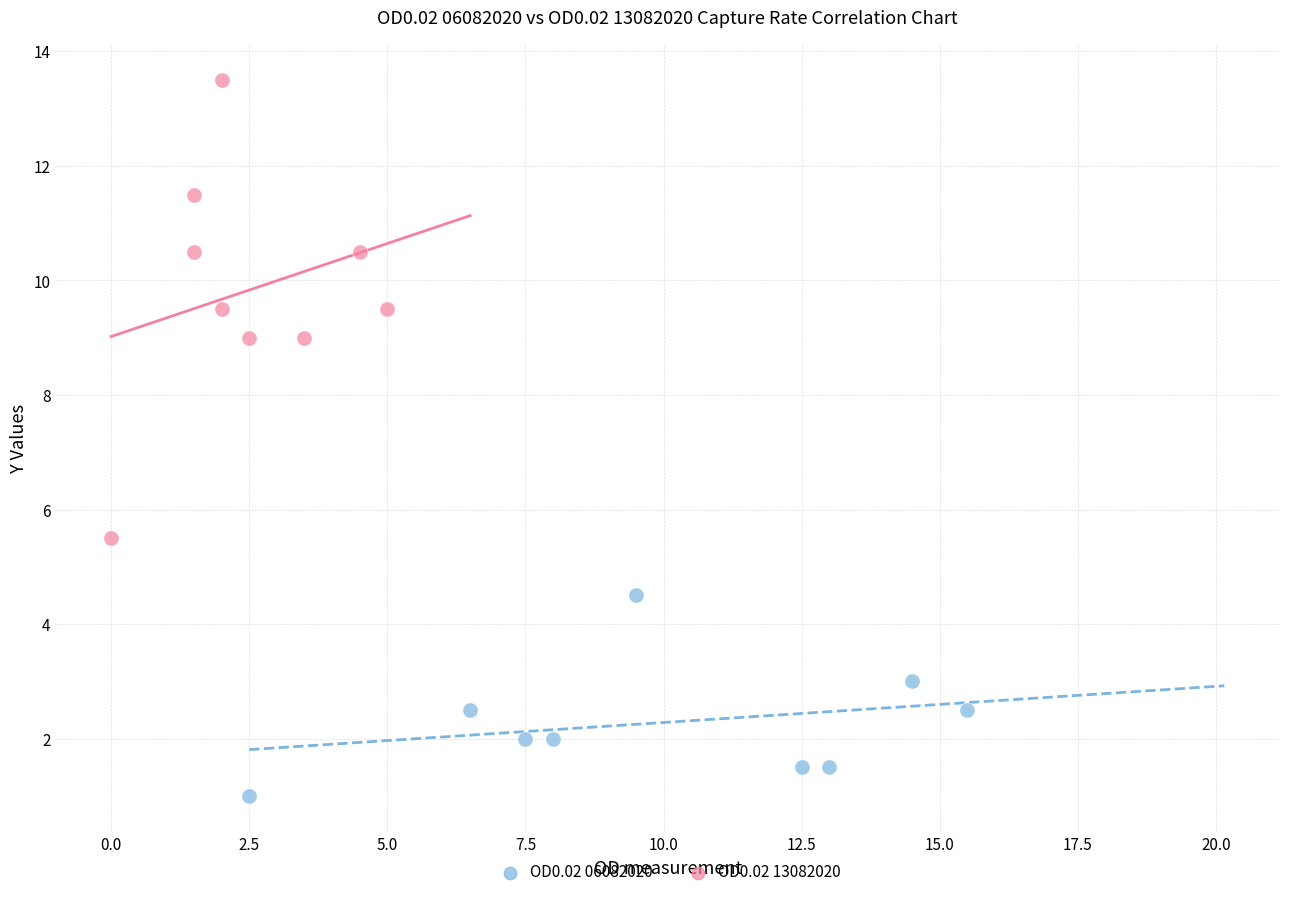

Which series contains the highest Y value?

OD0.02 13082020